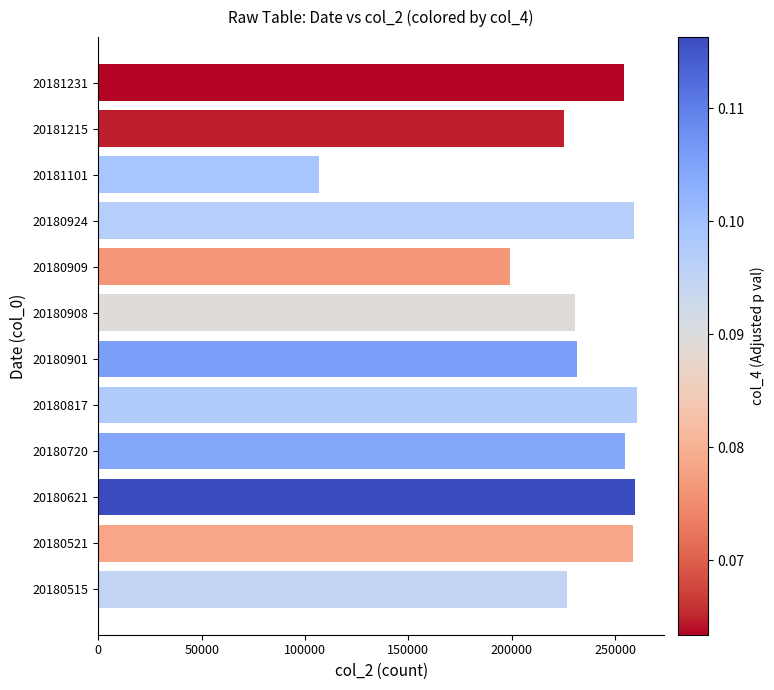

What is the smallest value displayed?

106794